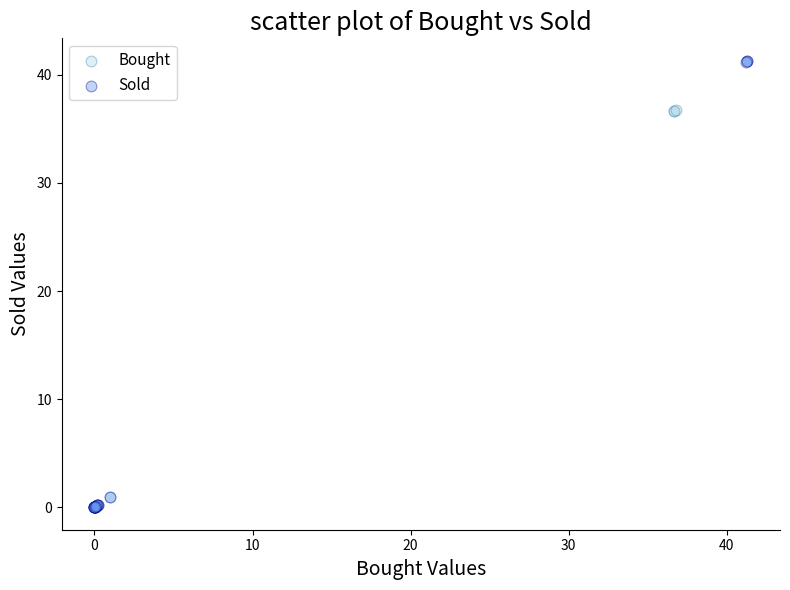

Which series reaches the maximum Y coordinate?

Sold